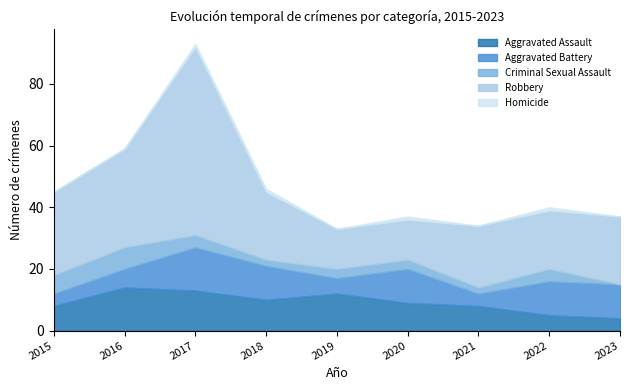

What is the difference between the maximum and minimum values in the Aggravated Assault series?

10